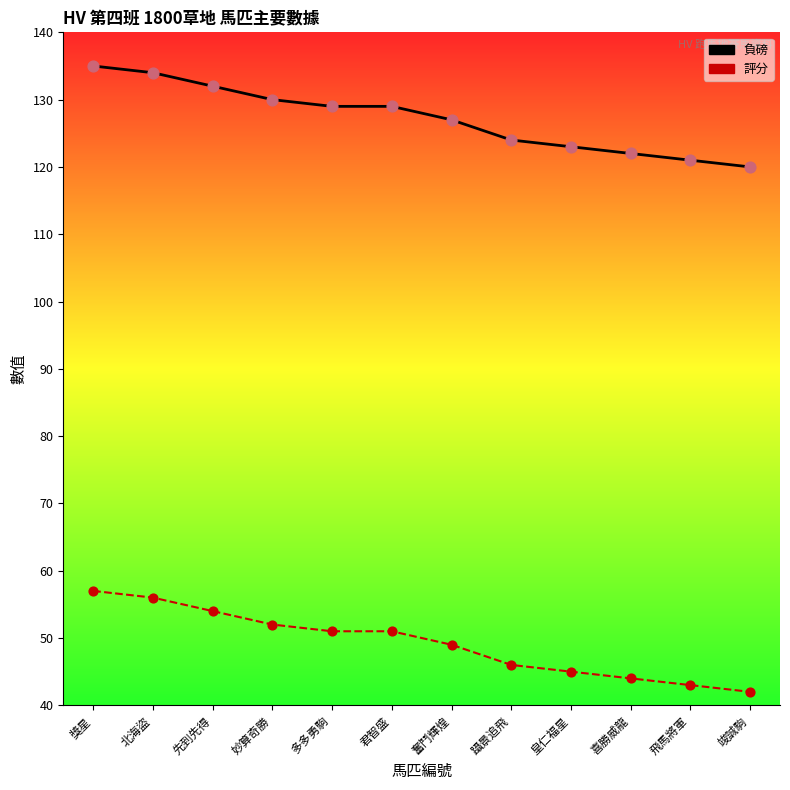

What is the difference between the highest and lowest values at 奮鬥輝煌?

78